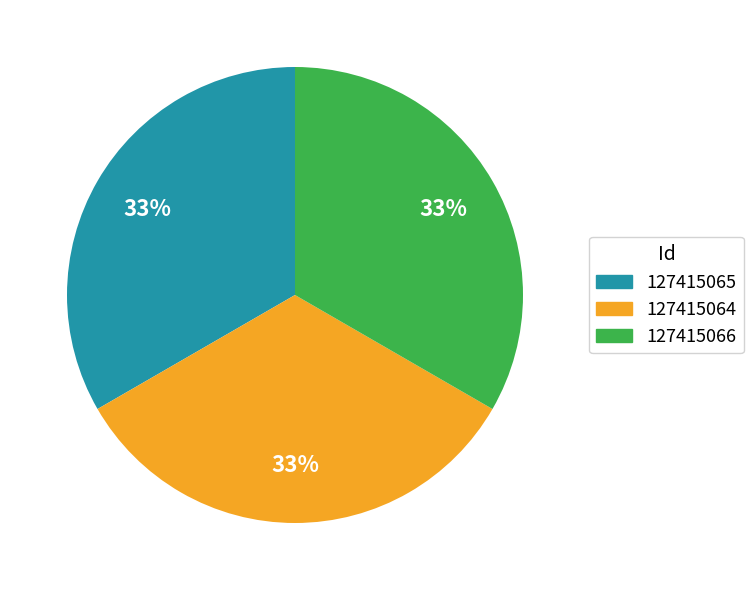

Count the number of slices in the pie.

3